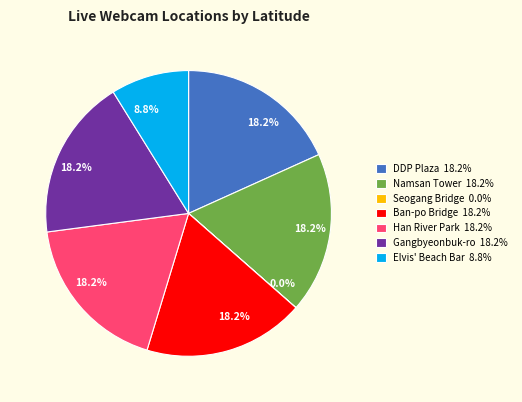

To the nearest percent, what is the average slice percentage?

14%